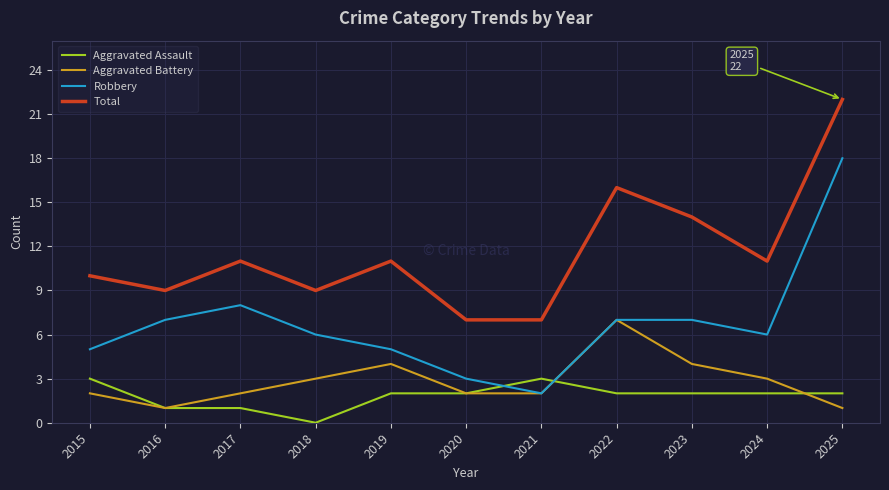

What is the highest value of the Robbery series?

18